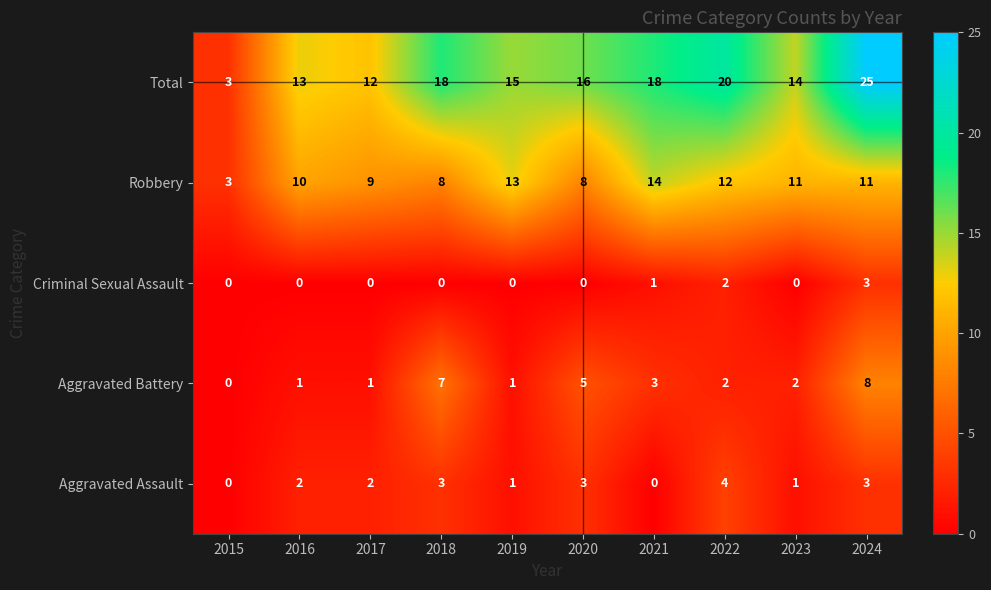

Rank the series at 2017 from highest to lowest value.

Total, Robbery, Aggravated Assault, Aggravated Battery, Criminal Sexual Assault